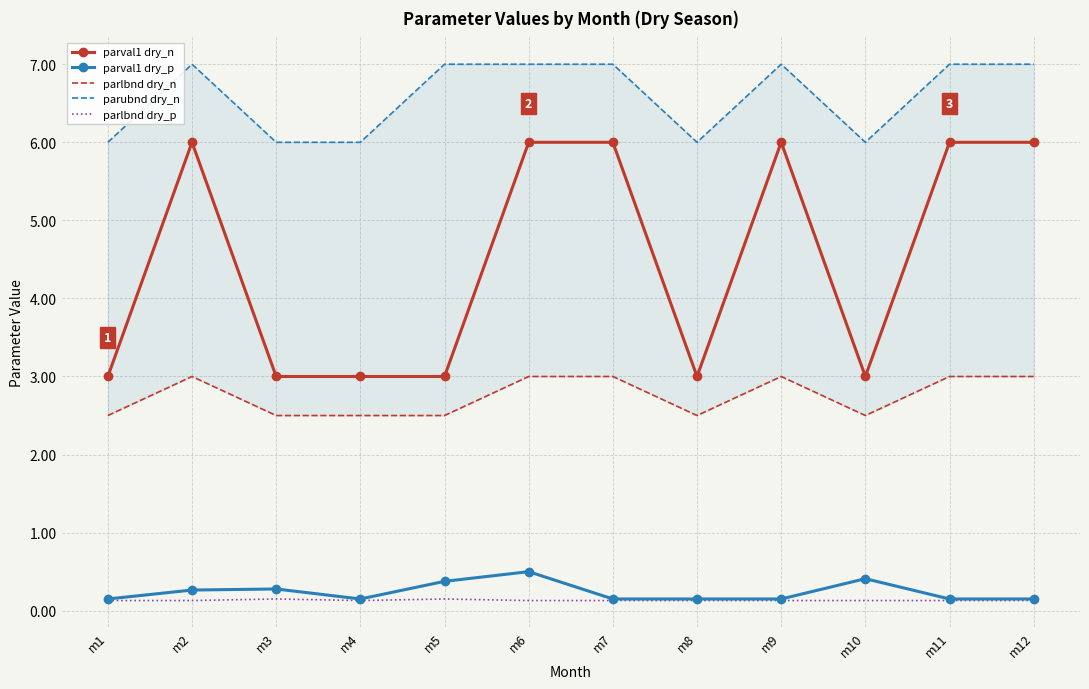

True or false: parubnd dry_n and parlbnd dry_p cross at least once.

False